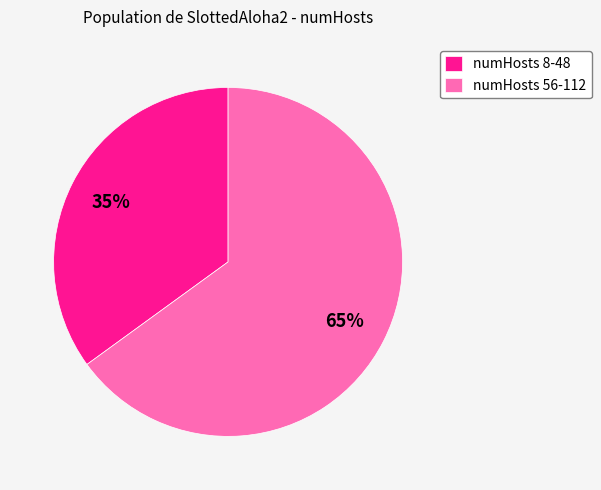

To the nearest percent, what percentage of the pie is numHosts 8-48?

35%